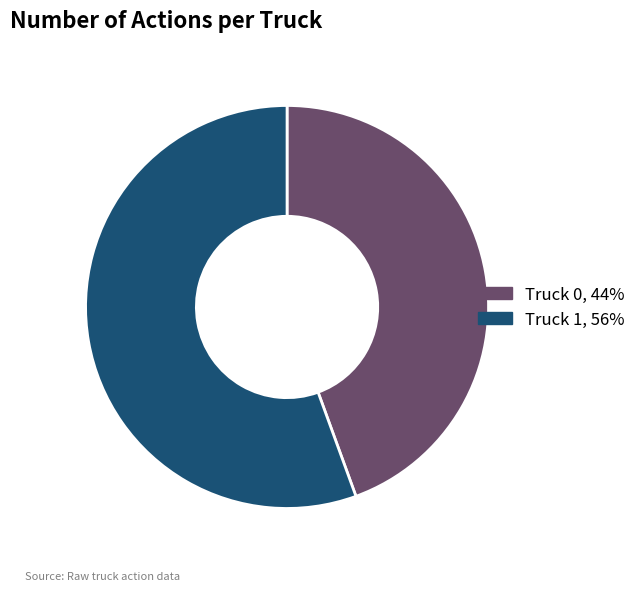

True or false: Truck 1 accounts for 56% of the total.

True